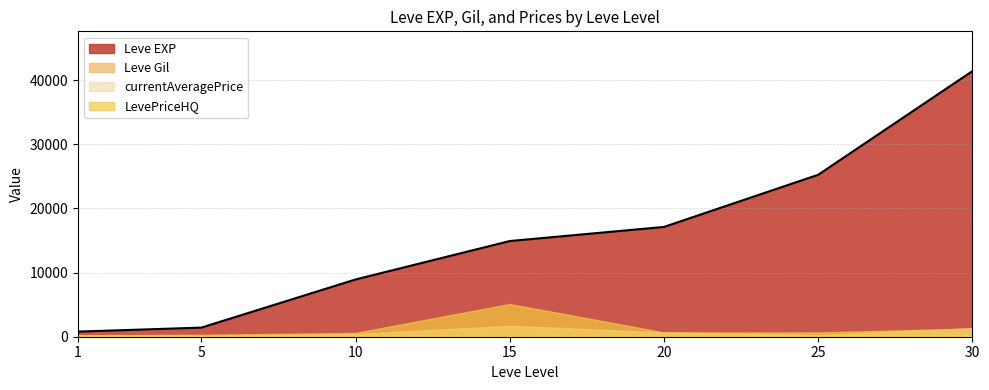

How many lines are shown in the chart?

4